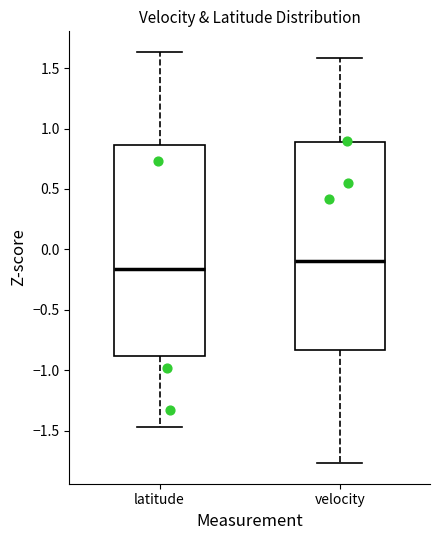

Reading left to right, read every box against the y-axis: the position of its median line, the range the box covers, and the ends of its whiskers. The values are not printed on the chart, so give them approximately, as read against the axis.

latitude: median -0.15, box -0.90 to 0.85, whiskers -1.45 to 1.65
velocity: median -0.10, box -0.85 to 0.90, whiskers -1.75 to 1.60